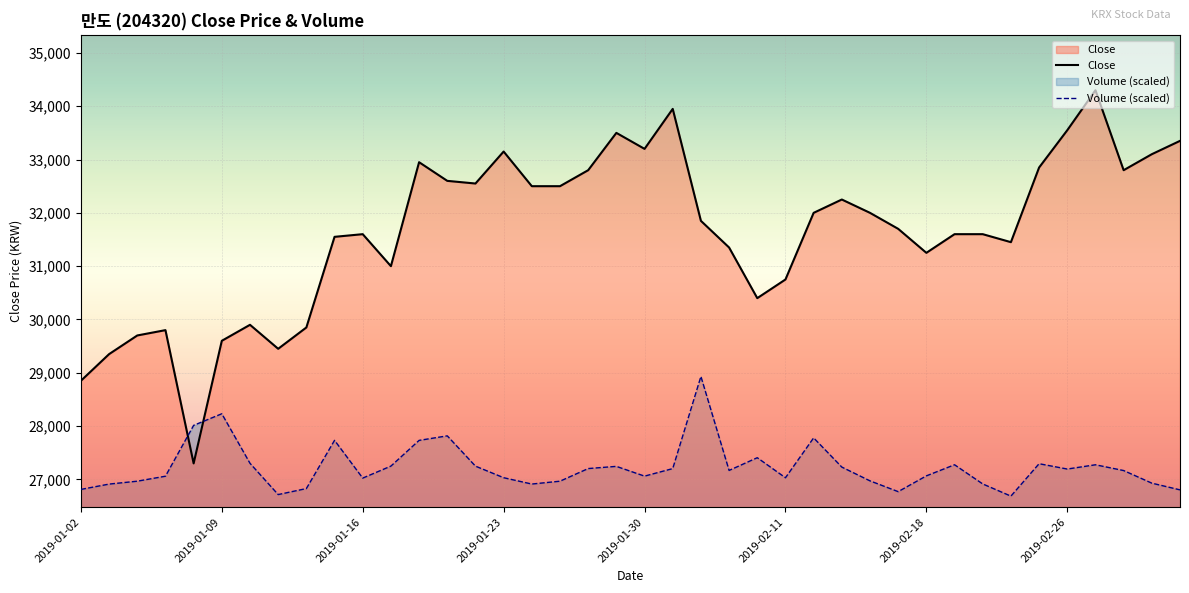

What is the difference between the highest and lowest values at 2019-01-02?

2037.6